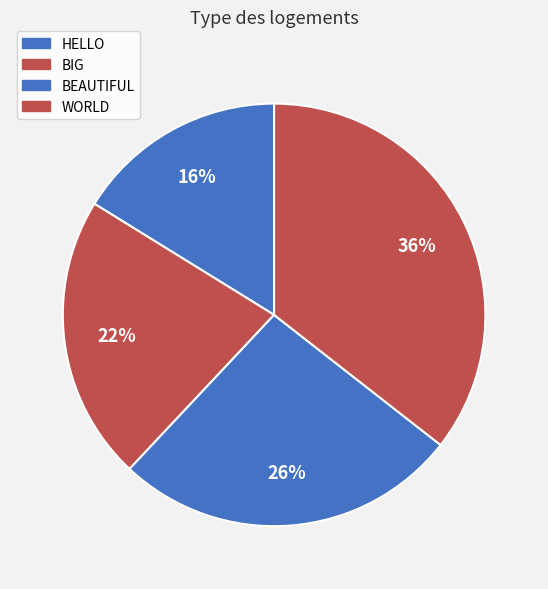

How many slices are in this pie chart?

4